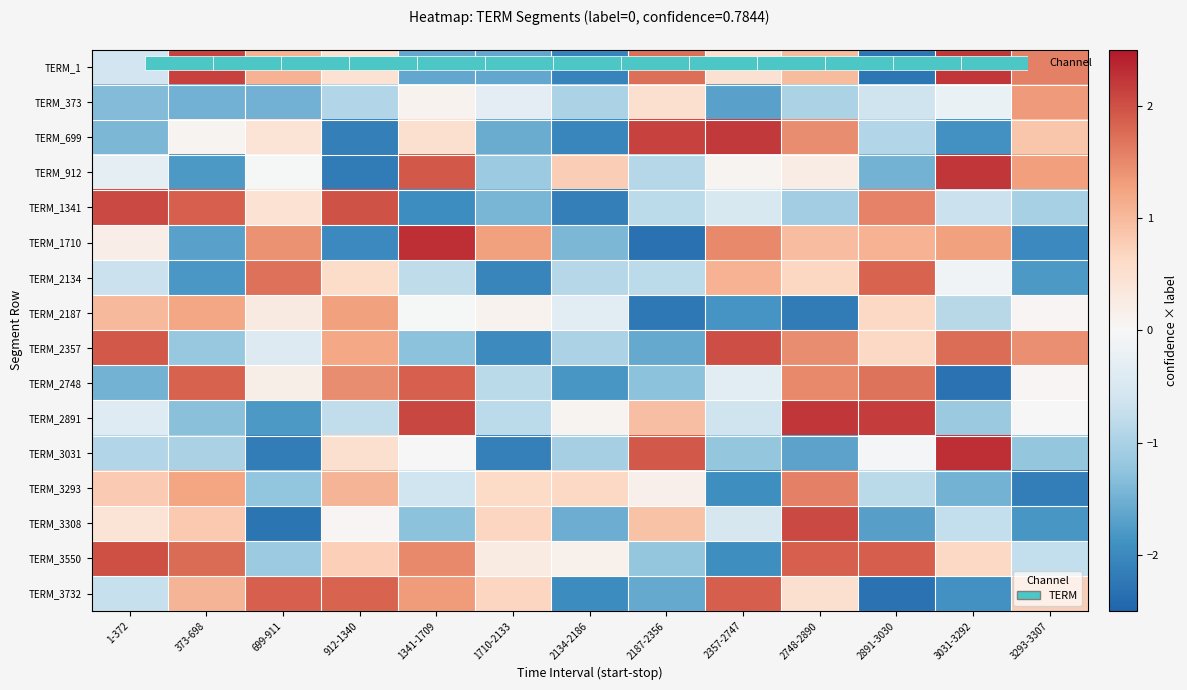

The value of TERM_1341 at 373-698 is 1.9. True or false?

True